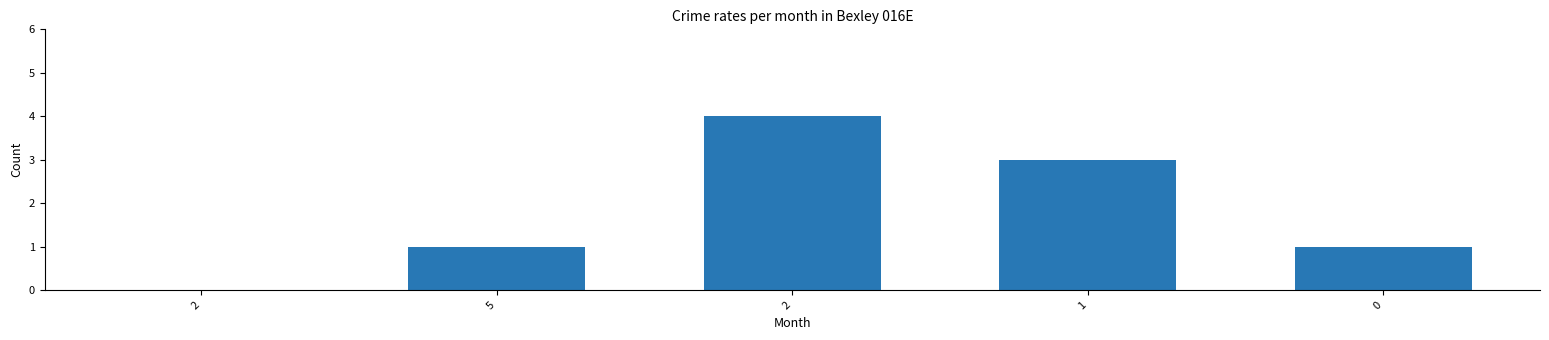

How many series are shown in this chart?

1